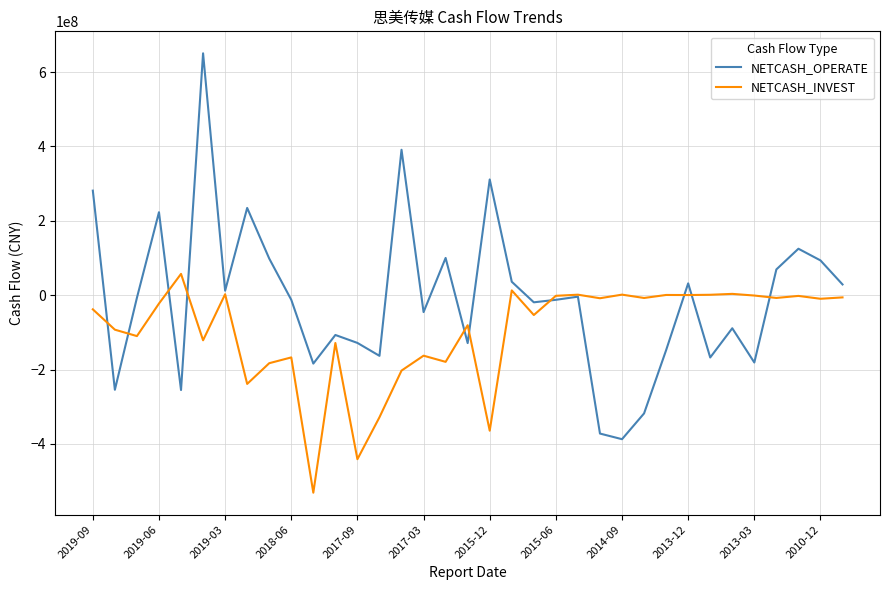

What is the difference between the second highest and second lowest values in the NETCASH_OPERATE series?

763266562.6